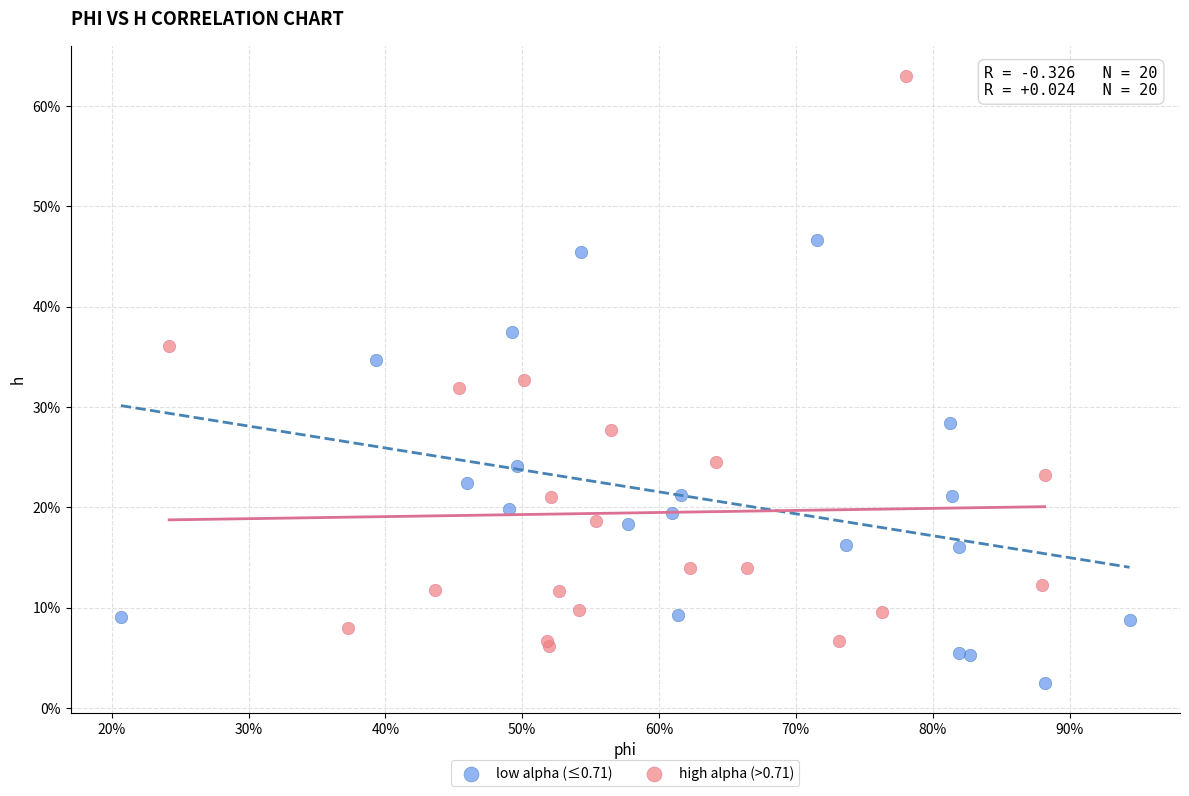

What are all the series names shown in the legend?

low alpha (≤0.71), high alpha (>0.71)